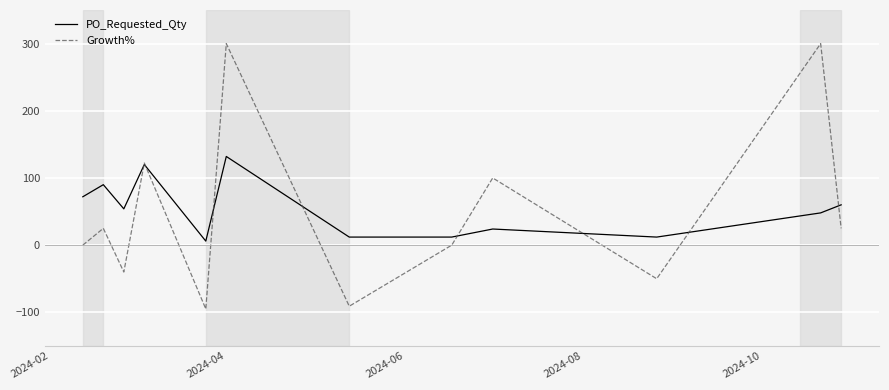

What are all the series names shown in the legend?

PO_Requested_Qty, Growth%